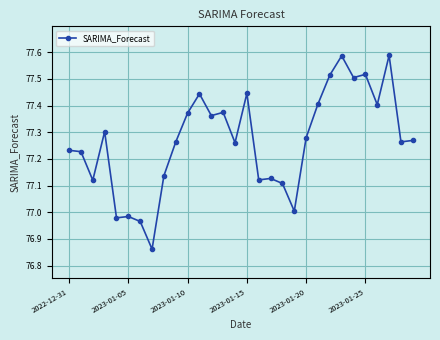

What is the sum of all values?

2318.0